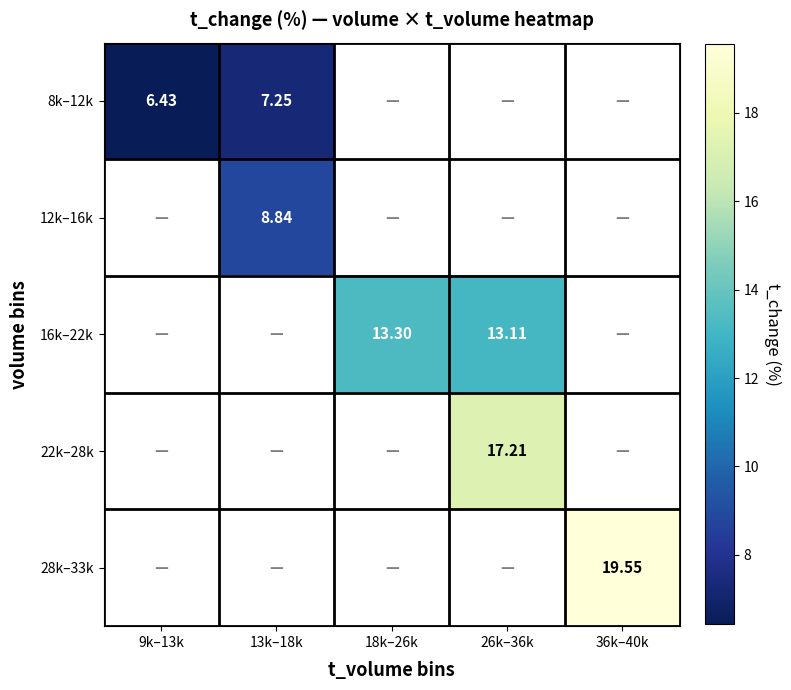

Which series has the widest spread of values?

8k–12k